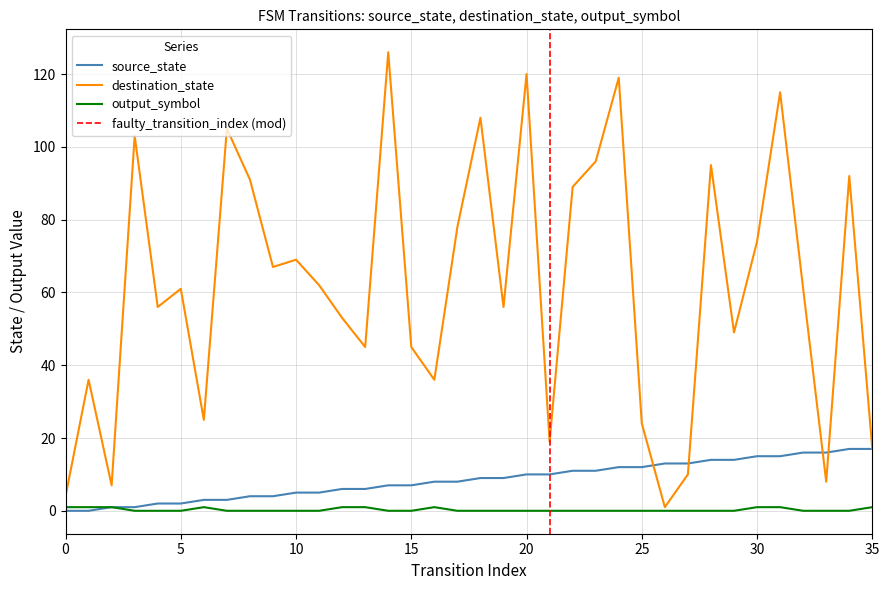

How many data points does each series have?

36